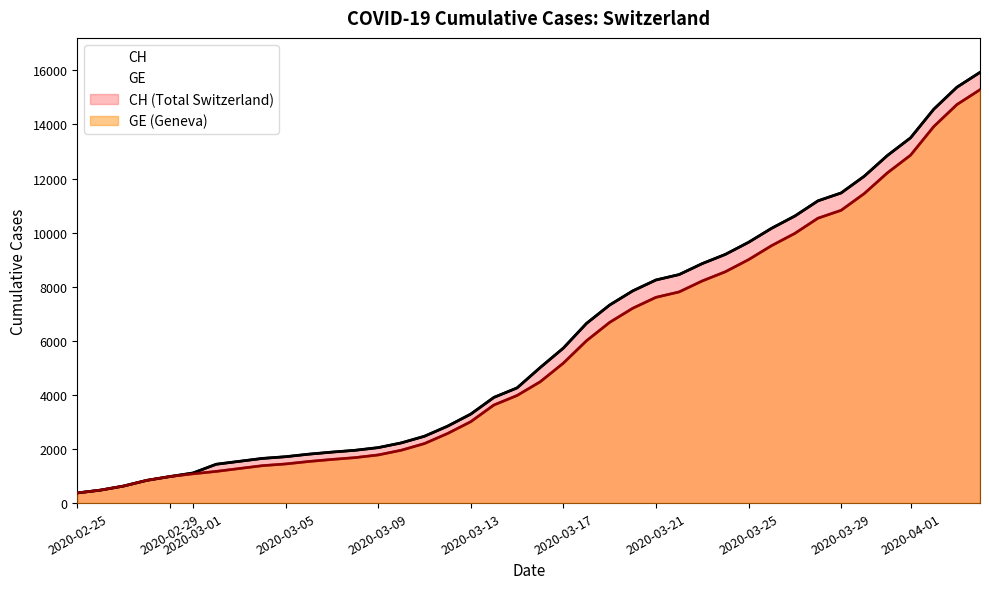

How many distinct data groups are displayed?

2